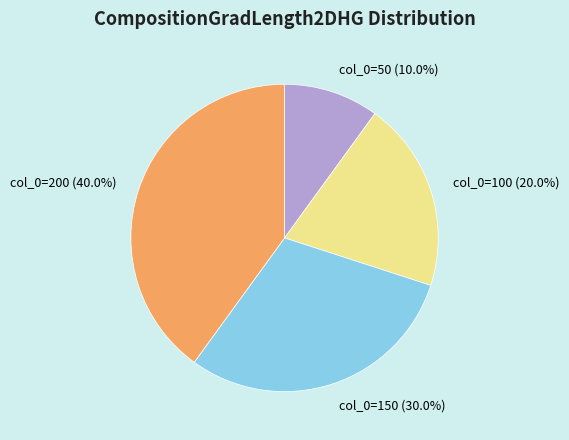

Which slice is the largest?

col_0=200 (40.0%)